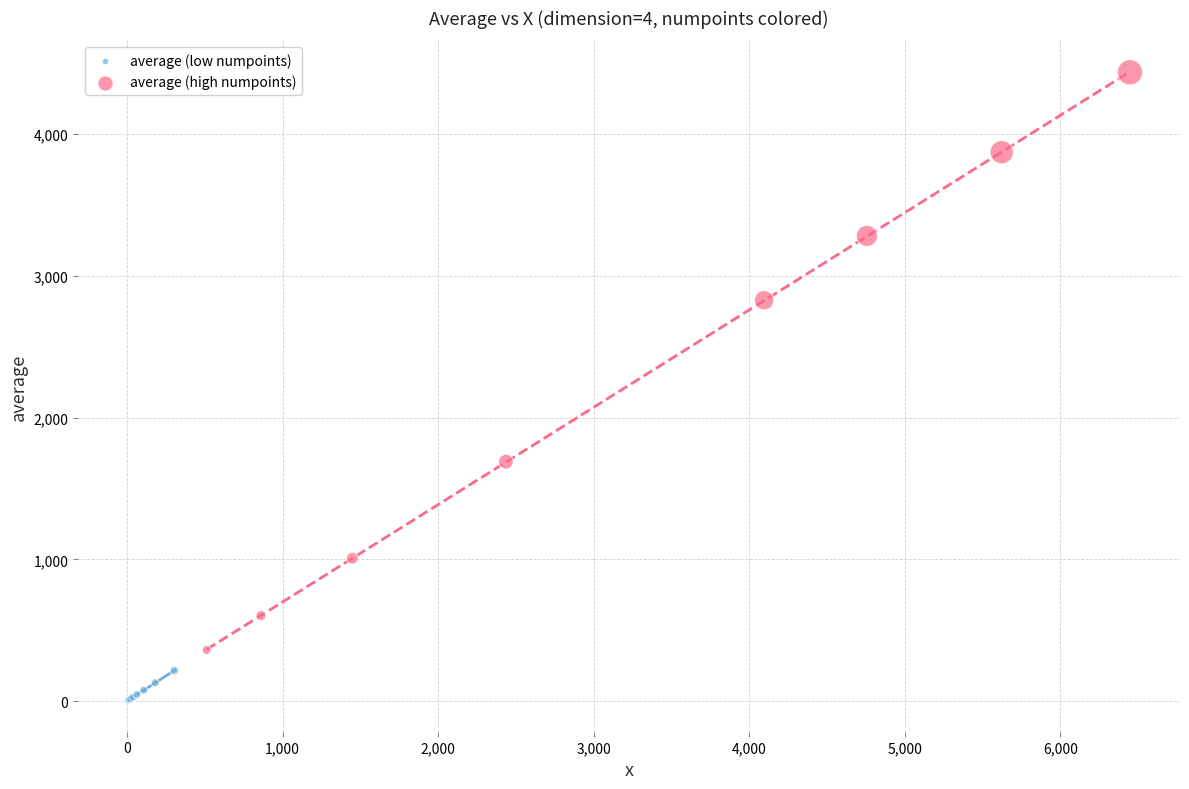

Which series contains the highest Y value?

average (high numpoints)